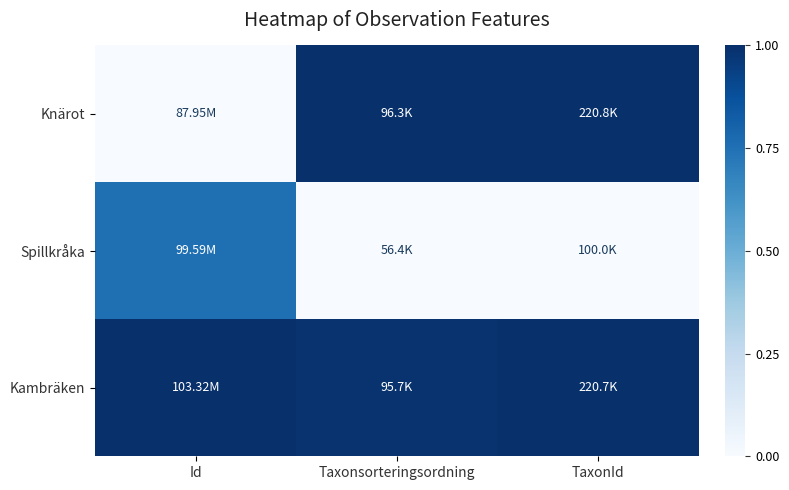

Reading left to right, what are all the values shown in this chart?

Knärot: Id=0.0	Taxonsorteringsordning=1.0	TaxonId=1.0
Spillkråka: Id=0.8	Taxonsorteringsordning=0.0	TaxonId=0.0
Kambräken: Id=1.0	Taxonsorteringsordning=1.0	TaxonId=1.0